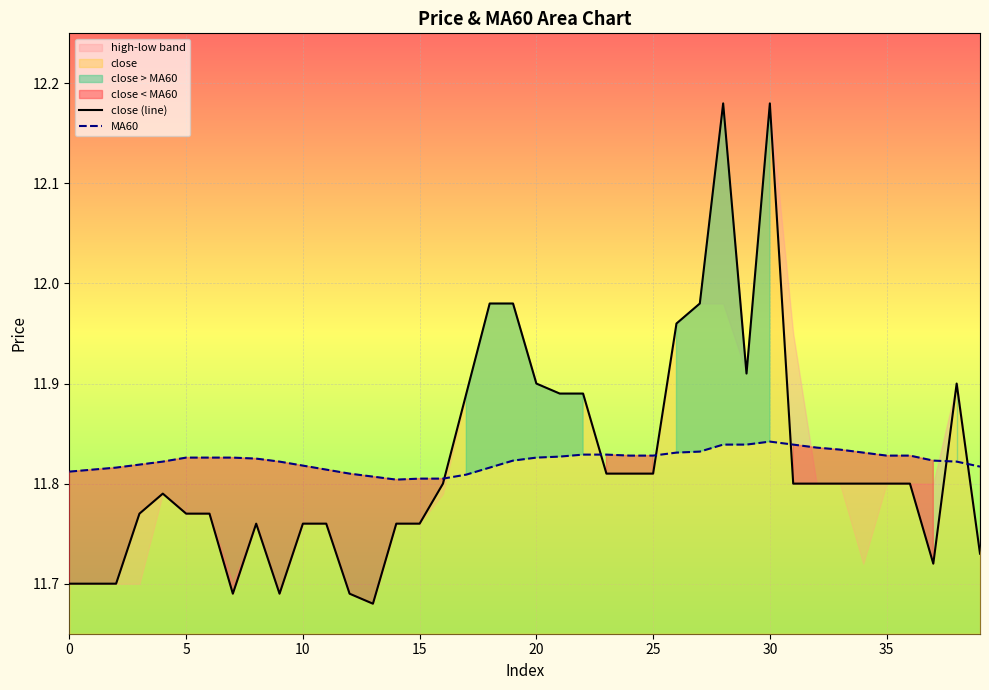

How many times do close (line) and MA60 cross each other?

6